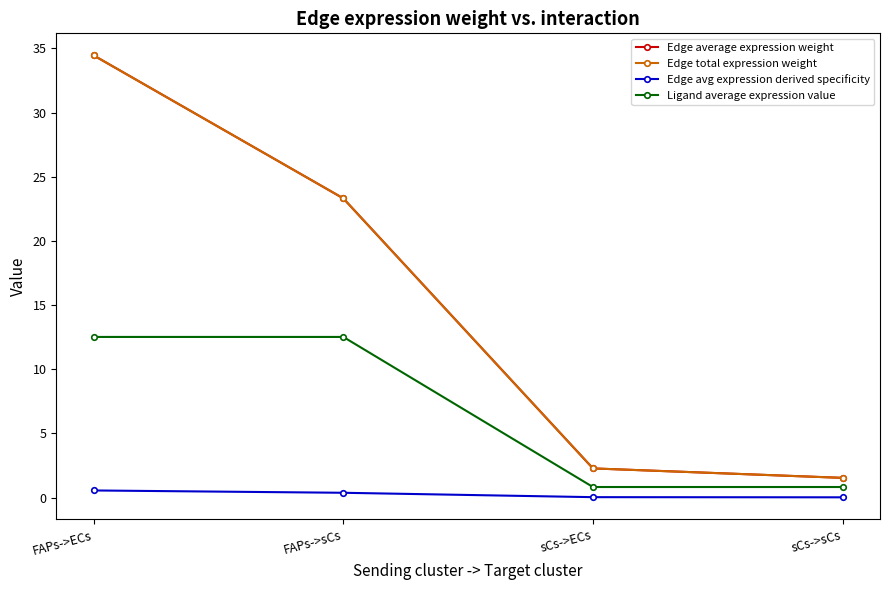

What is the difference between the second highest and minimum values in the Edge avg expression derived specificity series?

0.4